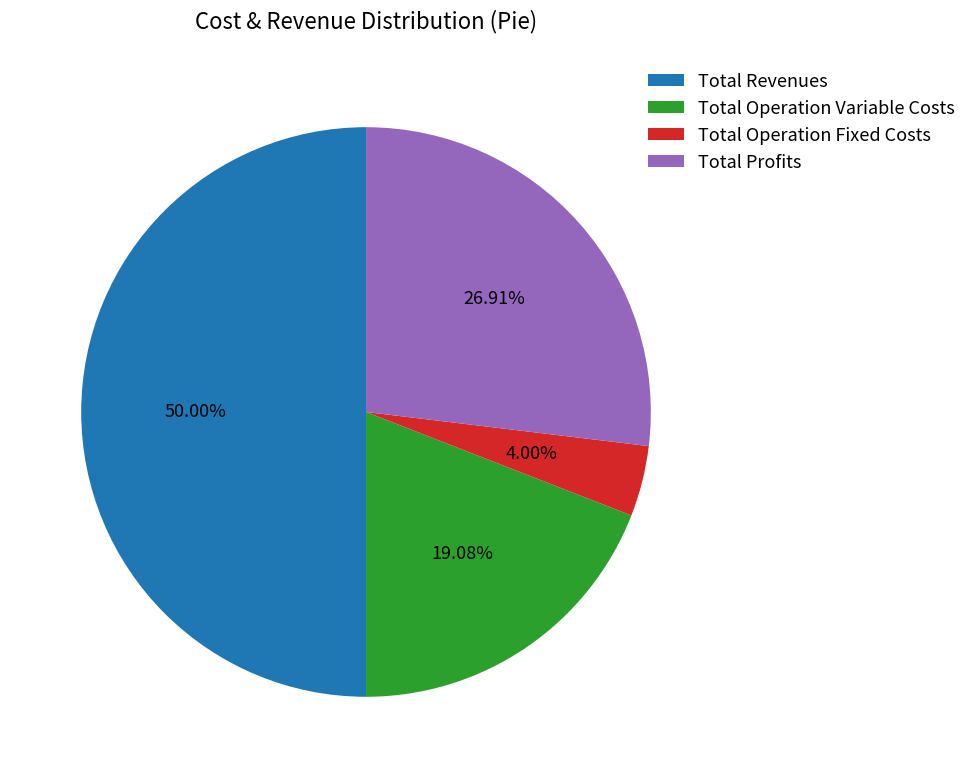

Count the number of slices in the pie.

4